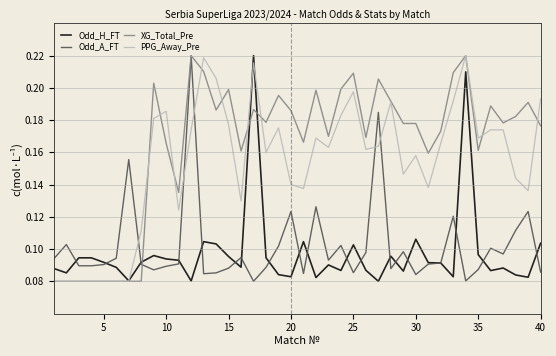

Which series has the largest total across all categories?

XG_Total_Pre